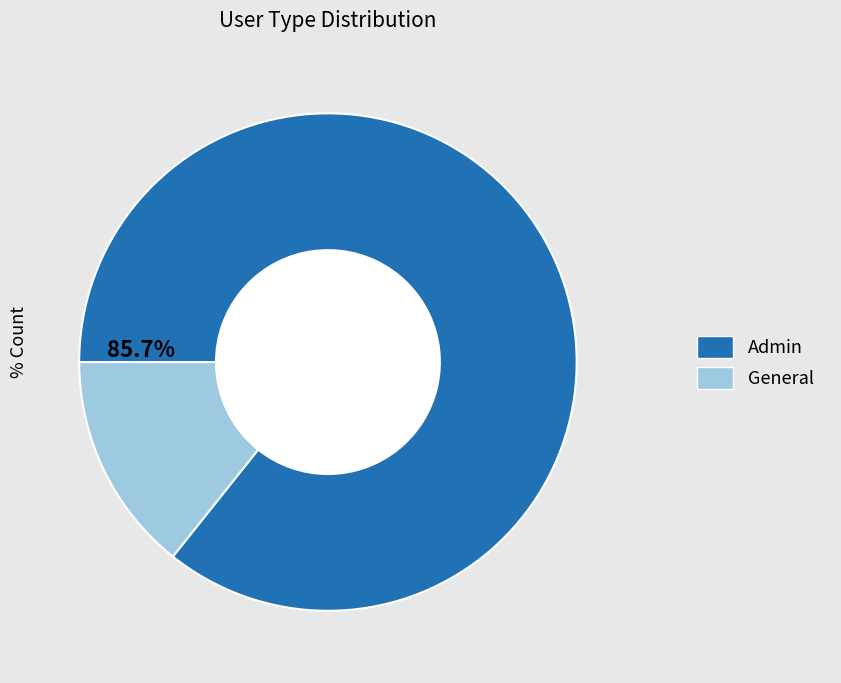

How many slices are in this pie chart?

2